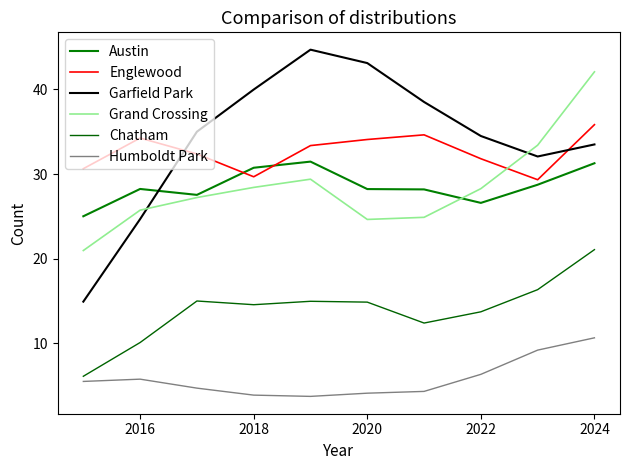

How many lines are shown in the chart?

6